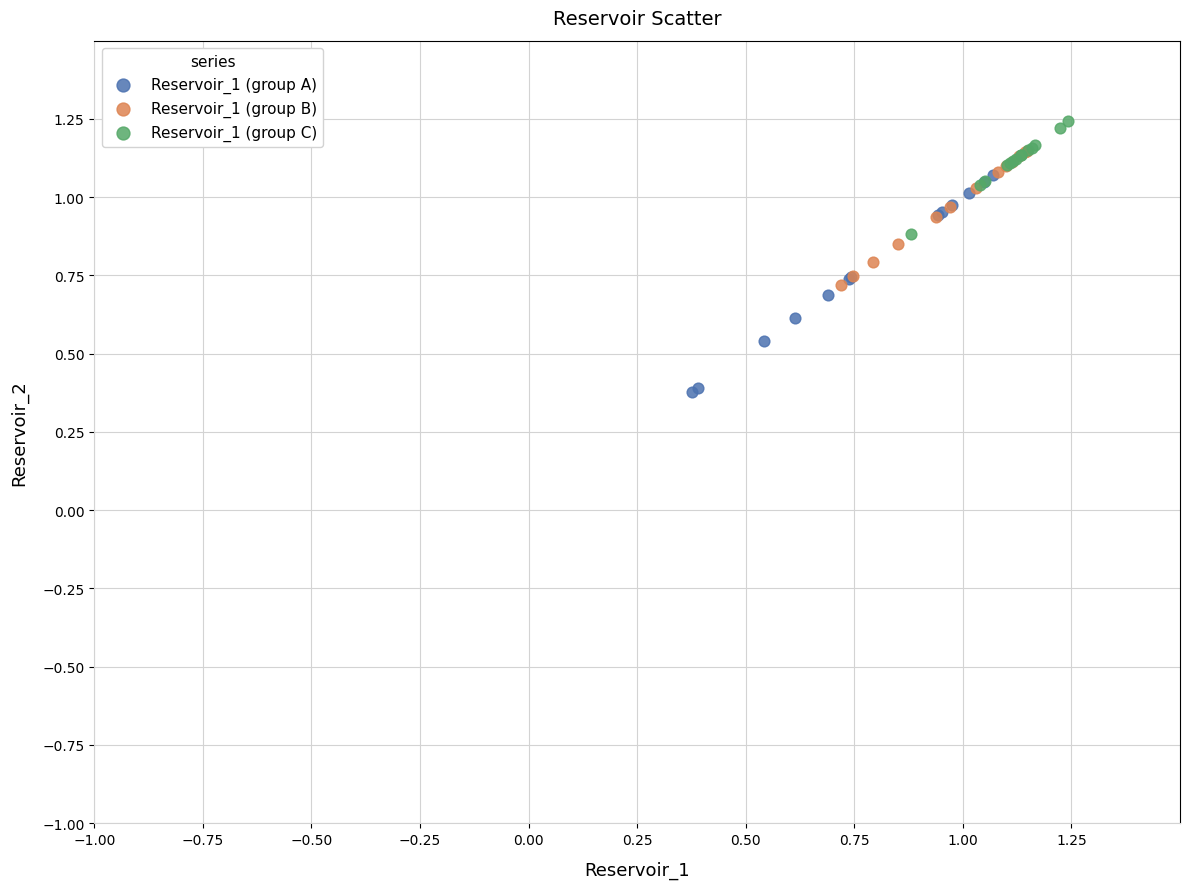

What are all the series names shown in the legend?

Reservoir_1 (group A), Reservoir_1 (group B), Reservoir_1 (group C)